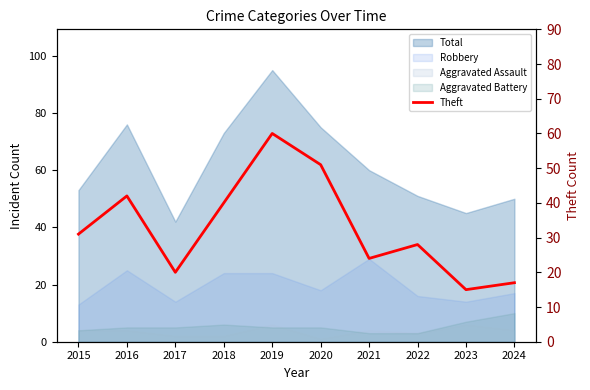

The chart shows a value of 101 at 2019. True or false?

False